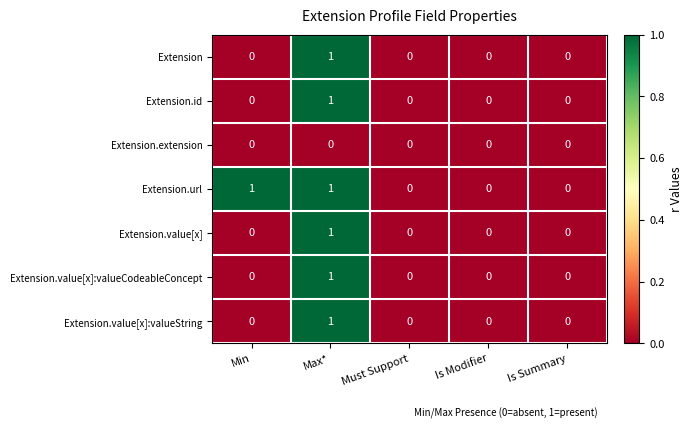

The Extension series shows 1 at Is Modifier. True or false?

False